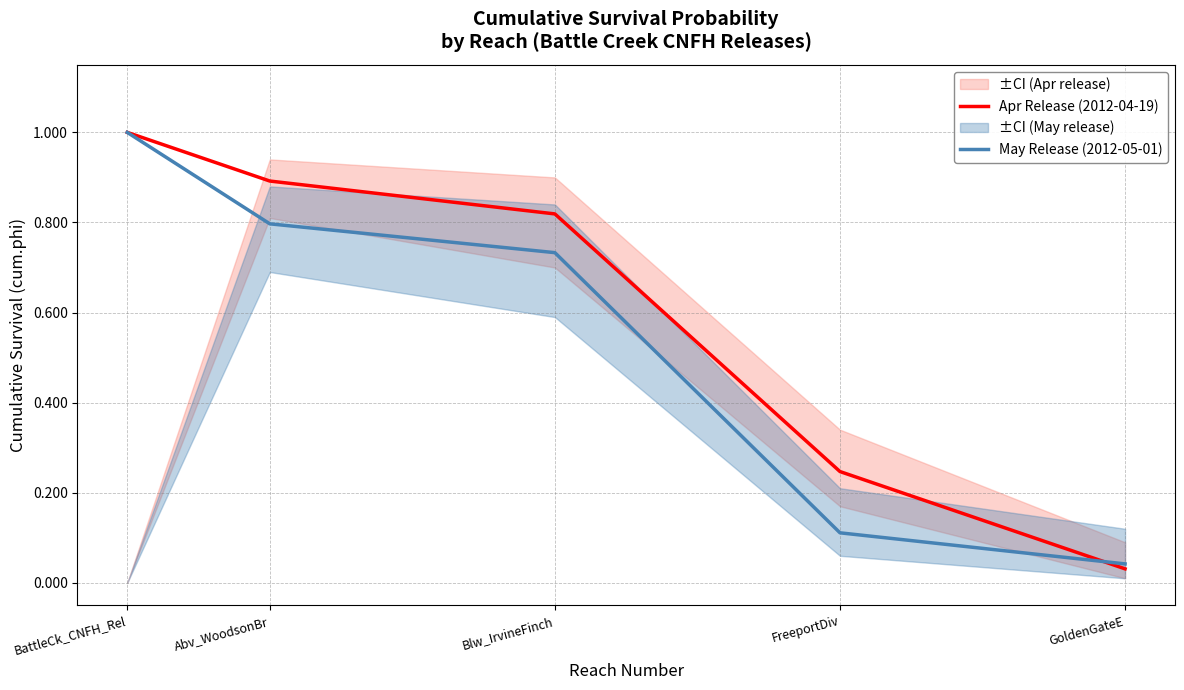

List the labels in order of May Release (2012-05-01) value, largest first.

BattleCk_CNFH_Rel, Abv_WoodsonBr, Blw_IrvineFinch, FreeportDiv, GoldenGateE